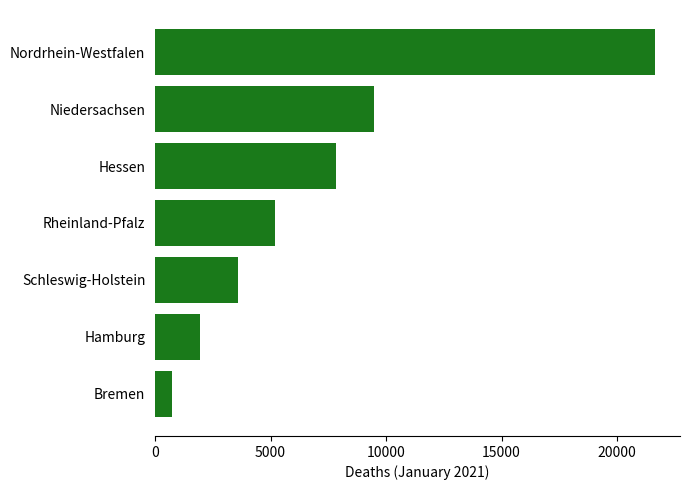

What is the approximate value at Rheinland-Pfalz, to the nearest 50?

5200